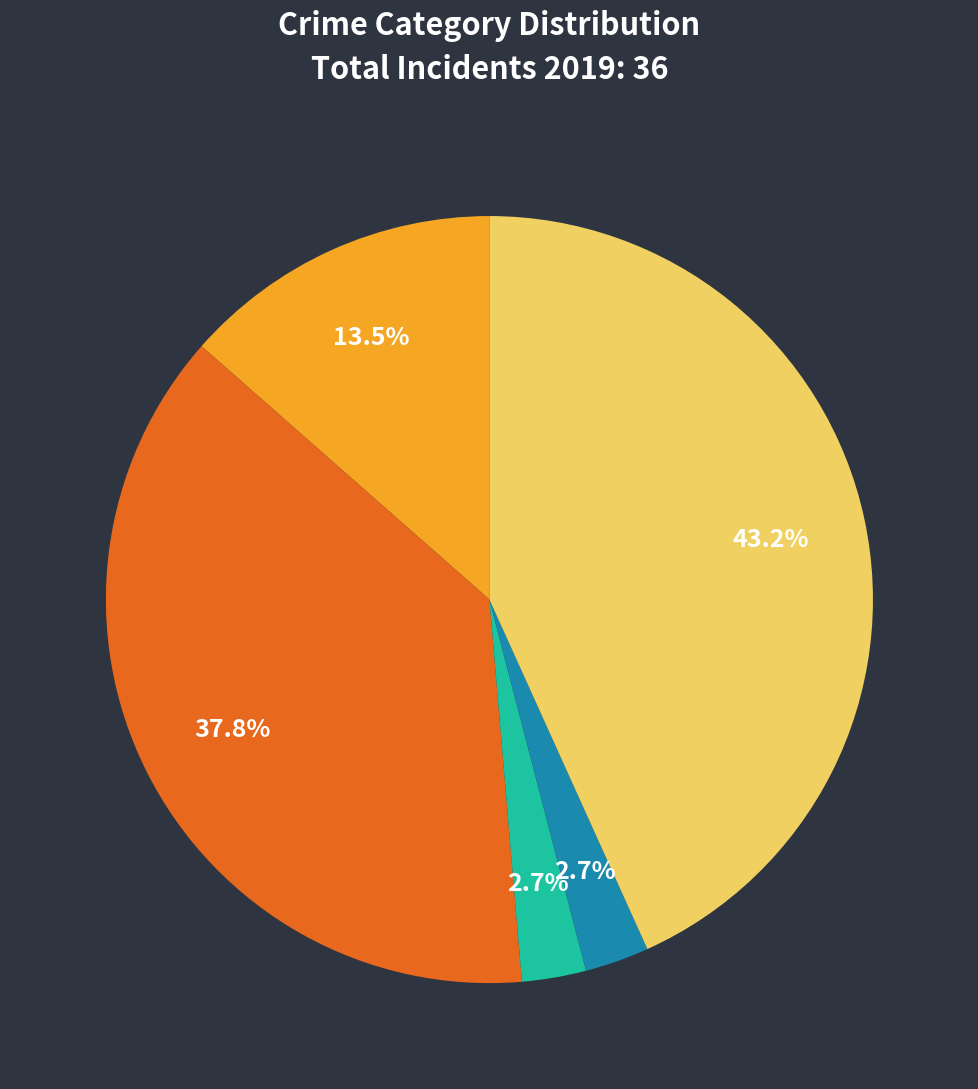

What percentage is the Robbery slice, to the nearest percent?

43%